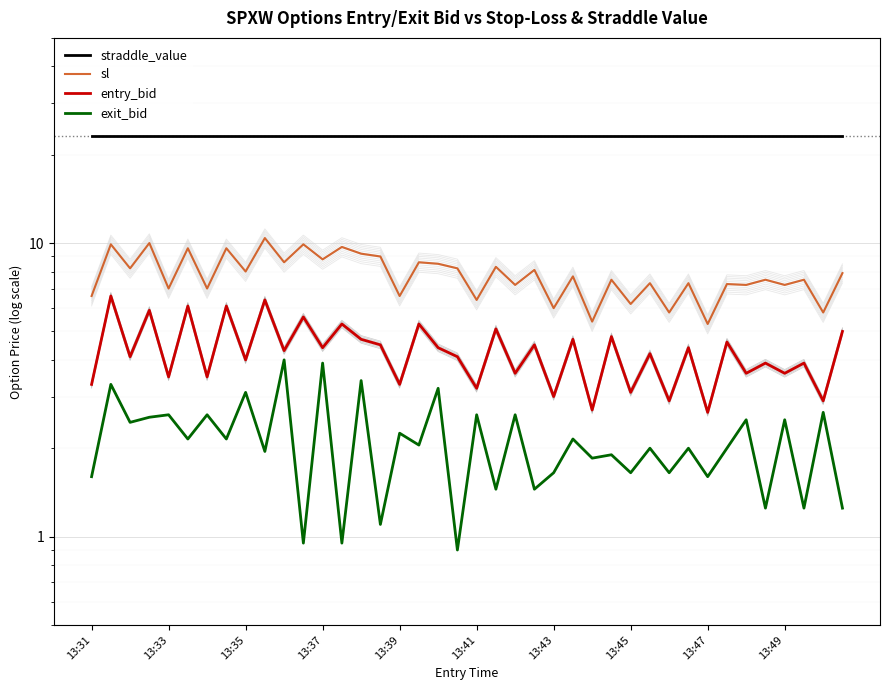

What is the spread (max minus min) of values at 26?

21.2